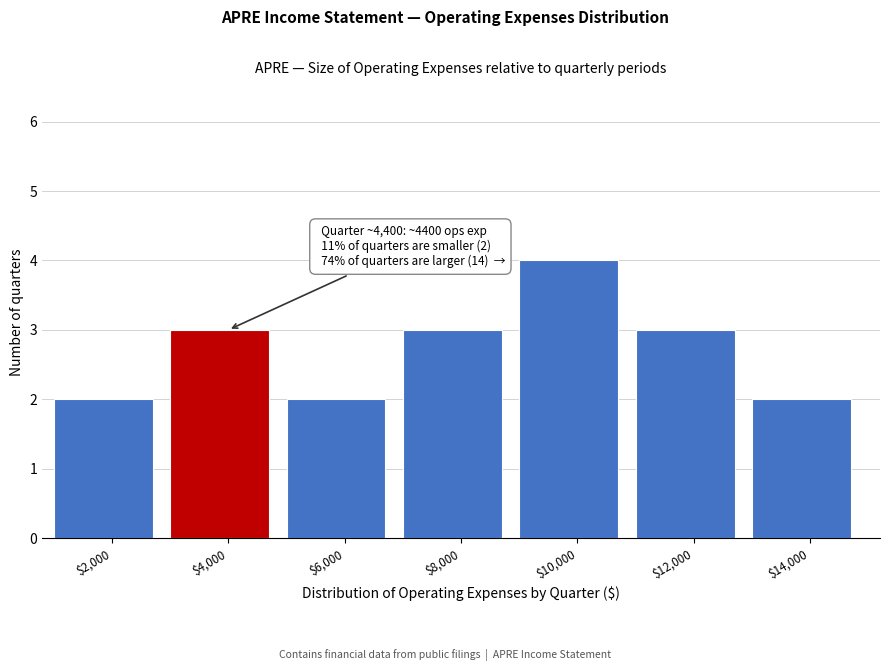

Reading left to right, extract all data points from this chart.

2	3	2	3	4	3	2